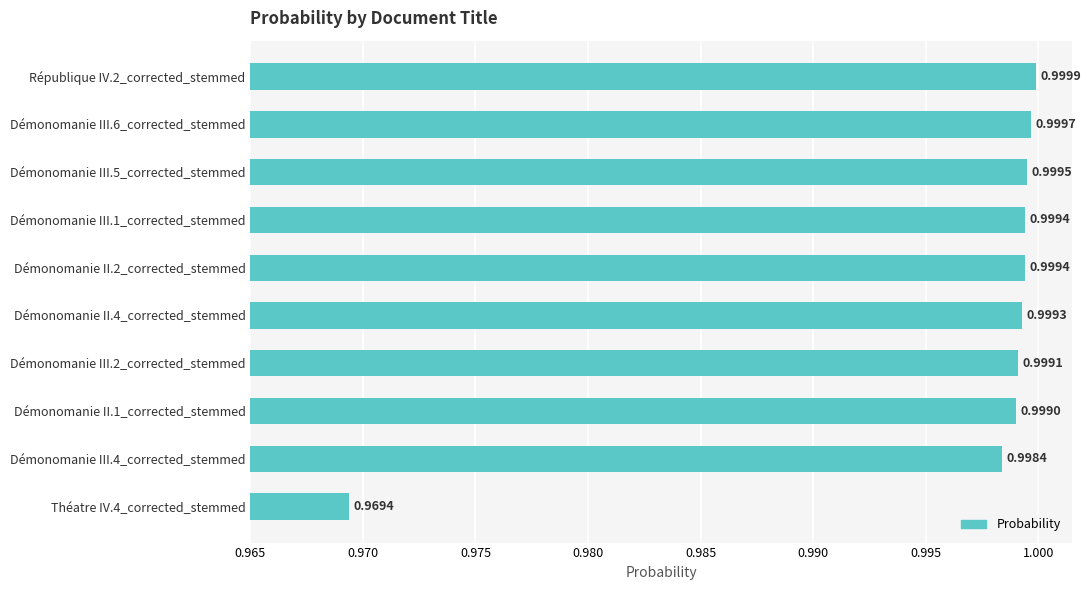

Which has a higher value, Démonomanie II.2_corrected_stemmed or Démonomanie II.4_corrected_stemmed?

Démonomanie II.2_corrected_stemmed